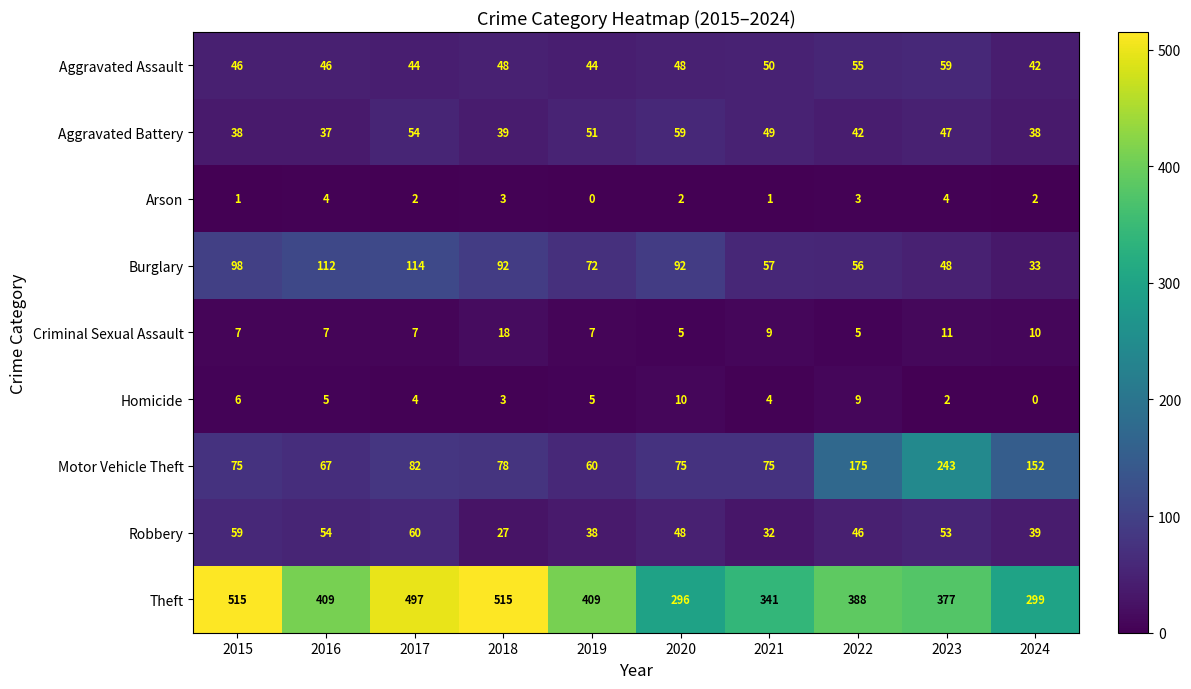

The value of Homicide at 2016 is 2. True or false?

False